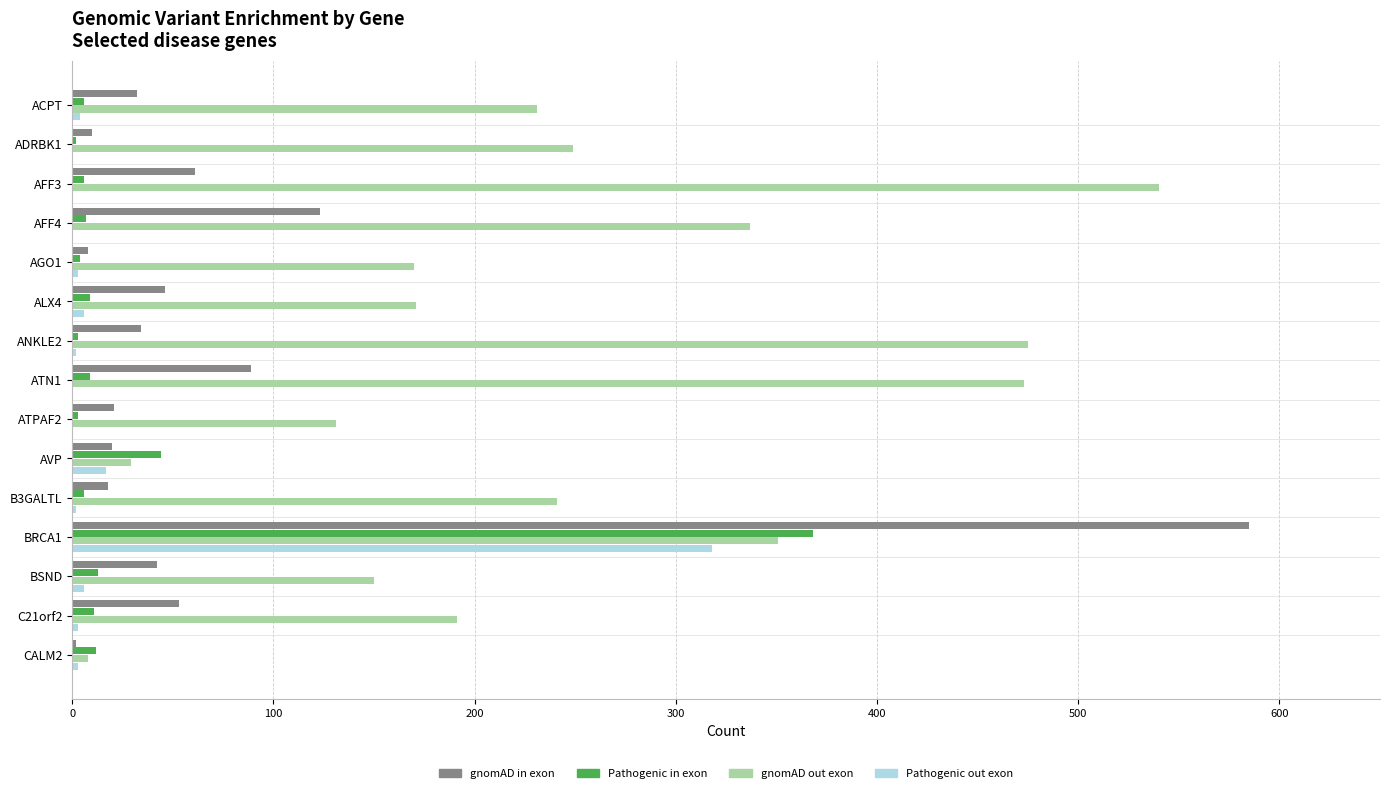

Is the value of Pathogenic in exon at B3GALTL greater than the value of gnomAD in exon at AFF3?

No